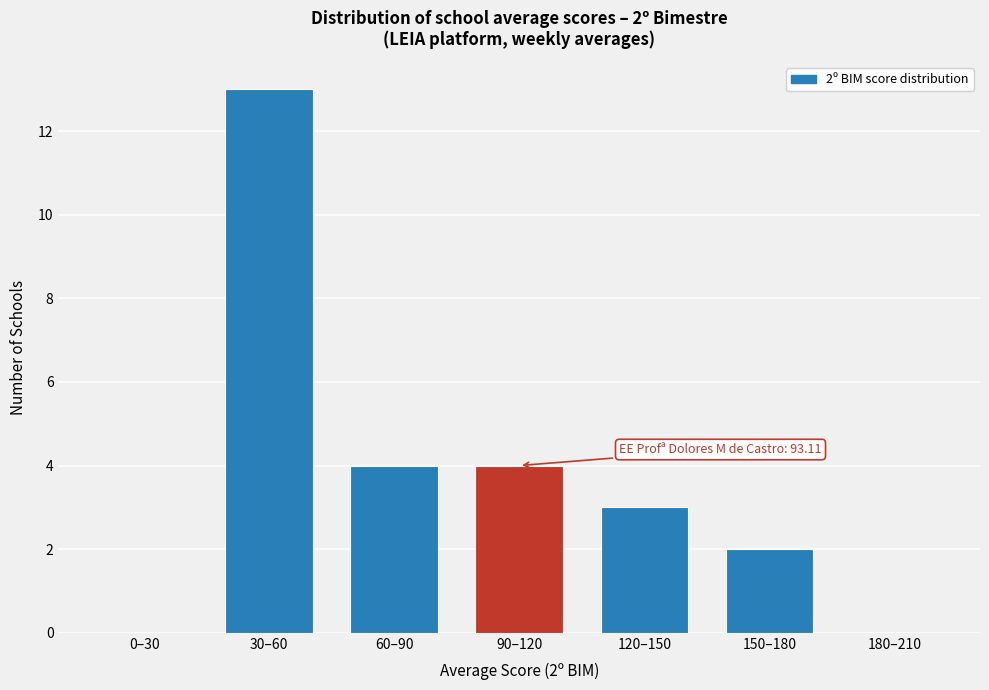

Reading right to left, what are all the values shown in this chart?

180–210=0	150–180=2	120–150=3	90–120=4	60–90=4	30–60=13	0–30=0